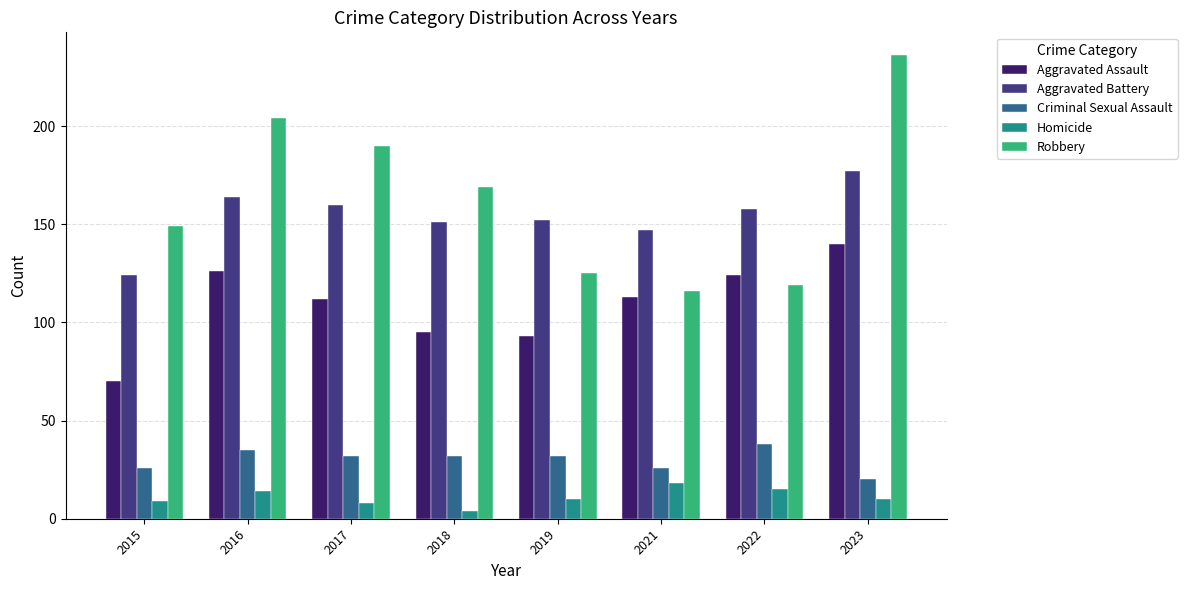

What is the value of the Aggravated Assault bar at the 6th from the left?

113